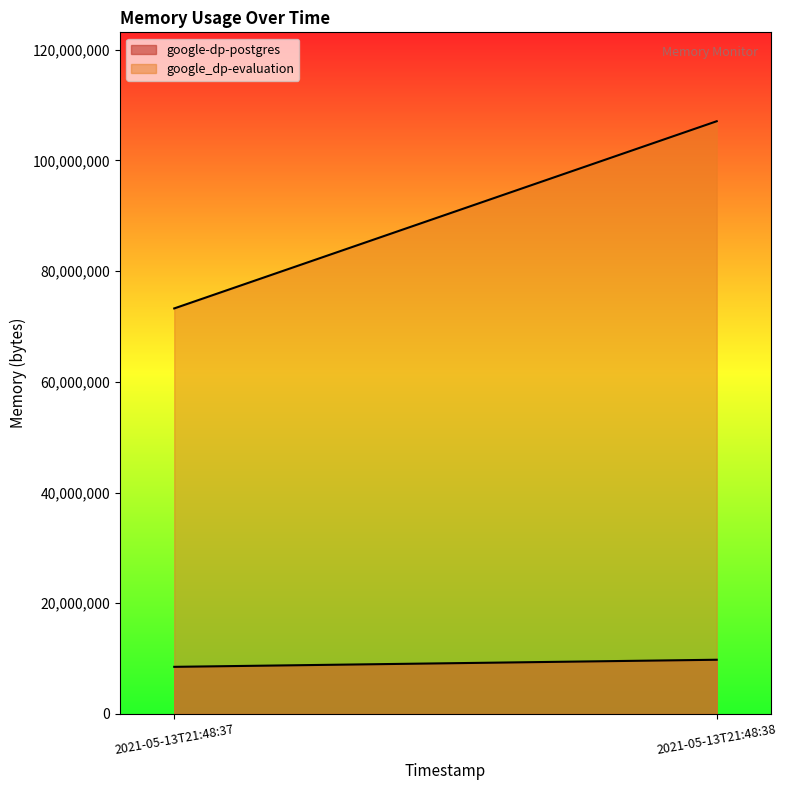

What is the minimum value for google_dp-evaluation?

73256960